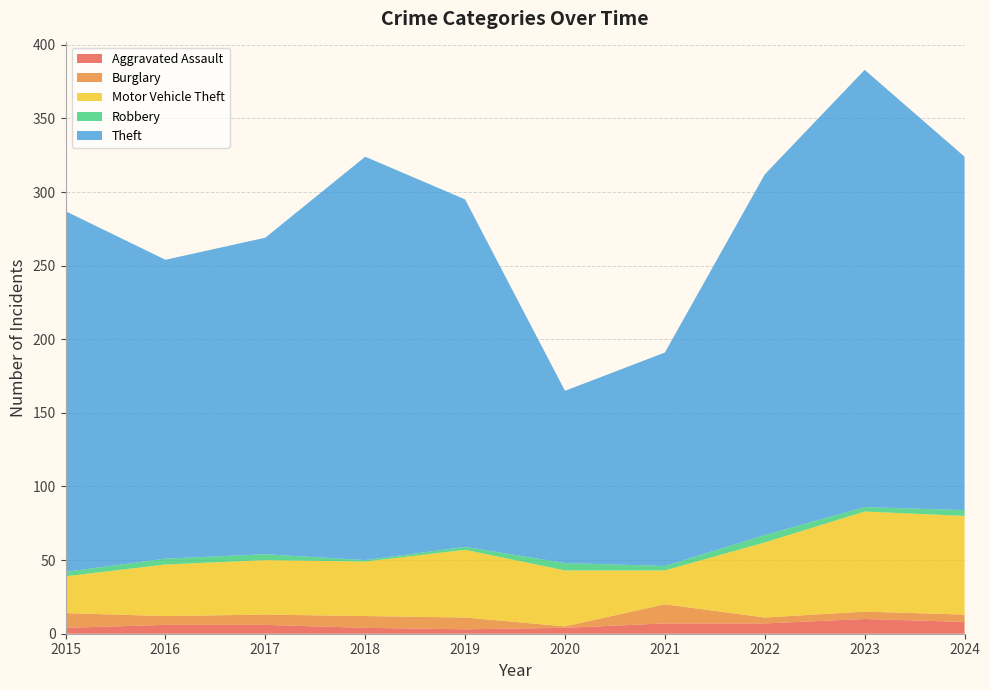

Reading left to right, what are all the values shown in this chart?

Aggravated Assault: 4	6	6	4	3	4	7	7	10	8
Burglary: 10	6	7	8	8	1	13	4	5	5
Motor Vehicle Theft: 25	35	37	37	46	38	23	51	68	67
Robbery: 3	4	4	1	2	5	3	5	3	4
Theft: 245	203	215	274	236	117	145	245	297	240